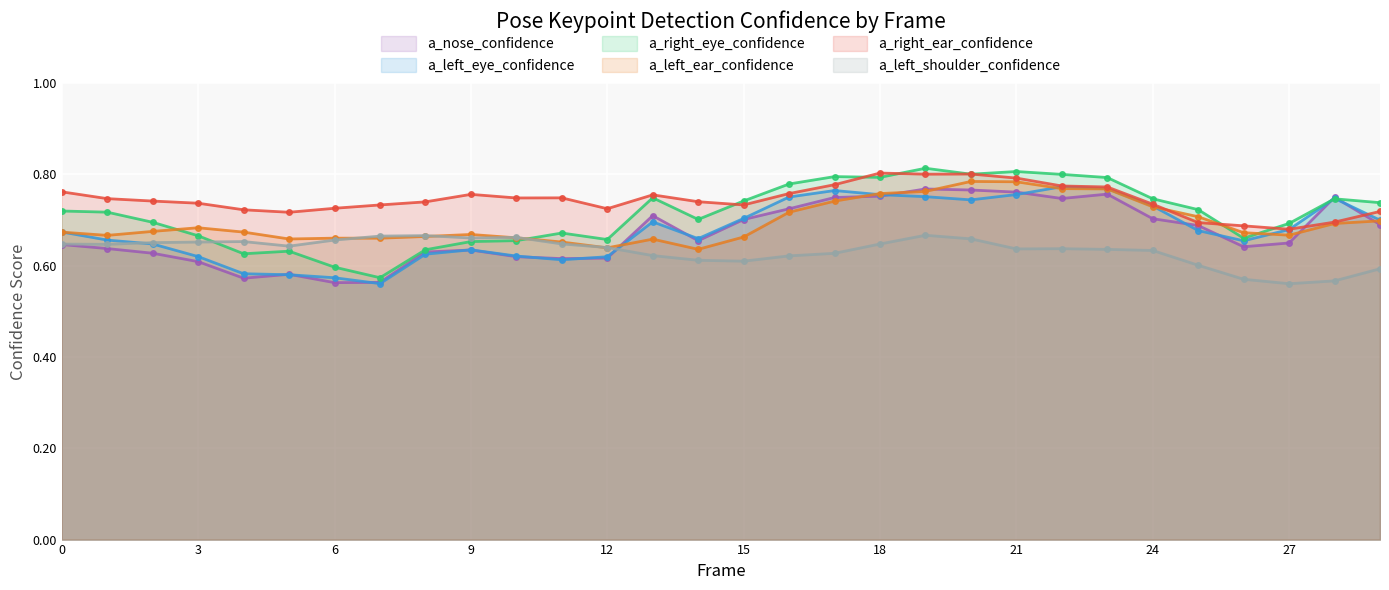

True or false: a_right_ear_confidence has a value of 0.2 at 3.

False